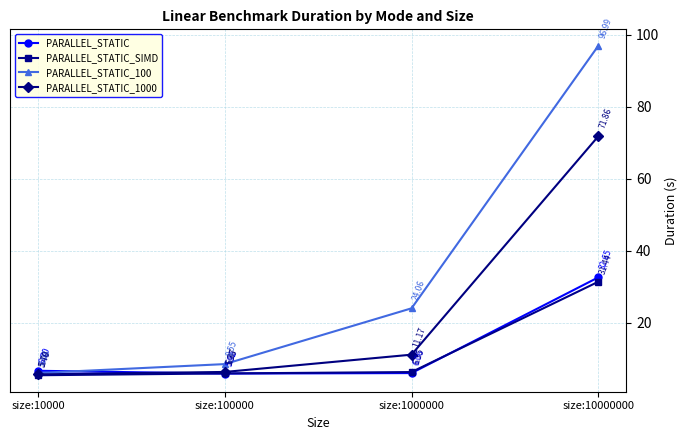

What is the sum of all PARALLEL_STATIC_100 values?

135.7